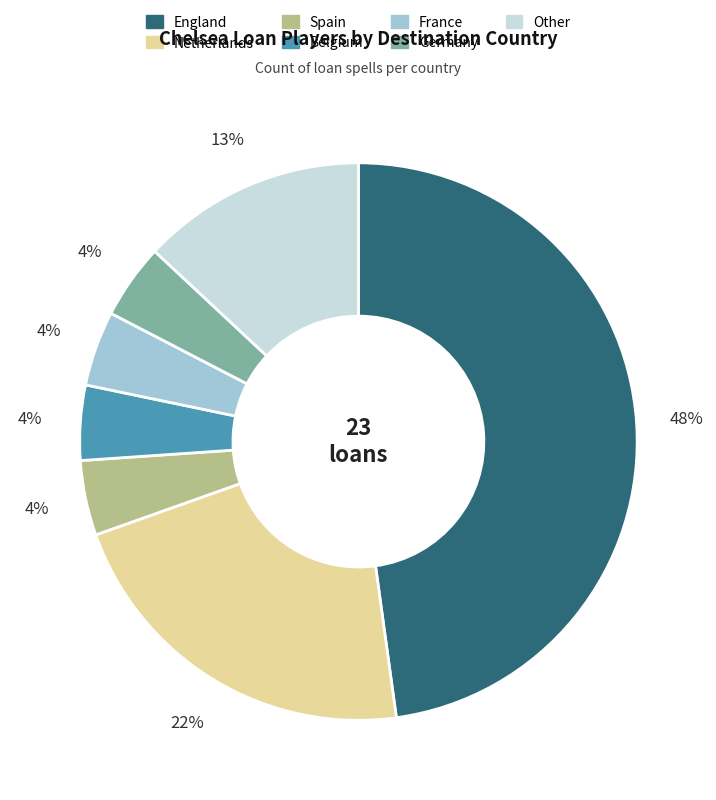

To the nearest percent, what is the average slice percentage?

14%